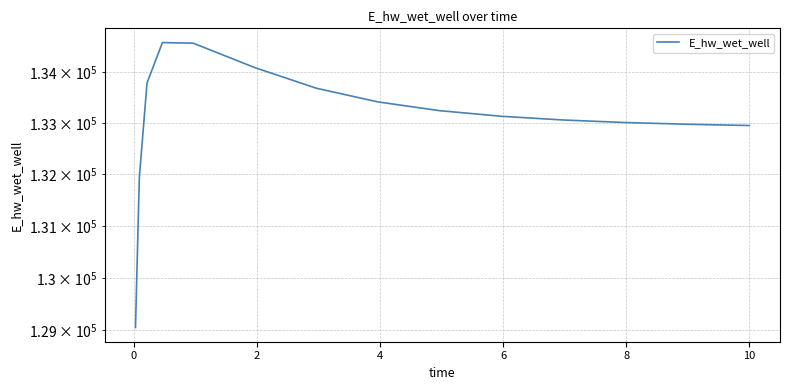

True or false: the data has more than 0 interior local peaks.

True